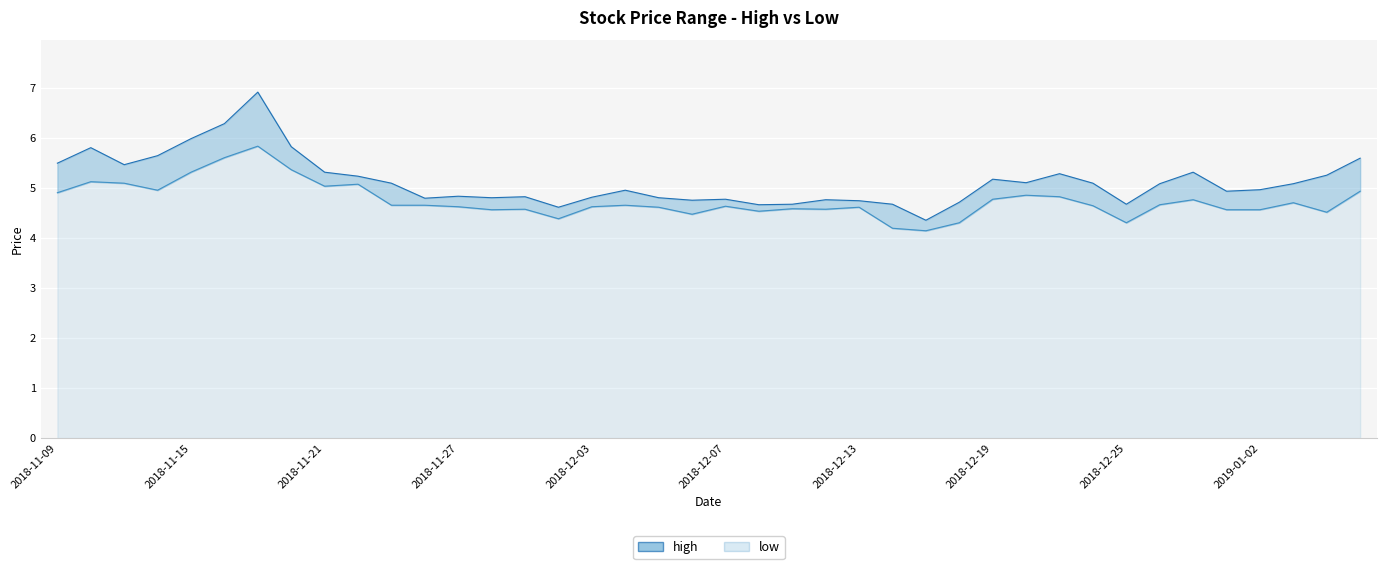

Count the number of categories in the chart.

40